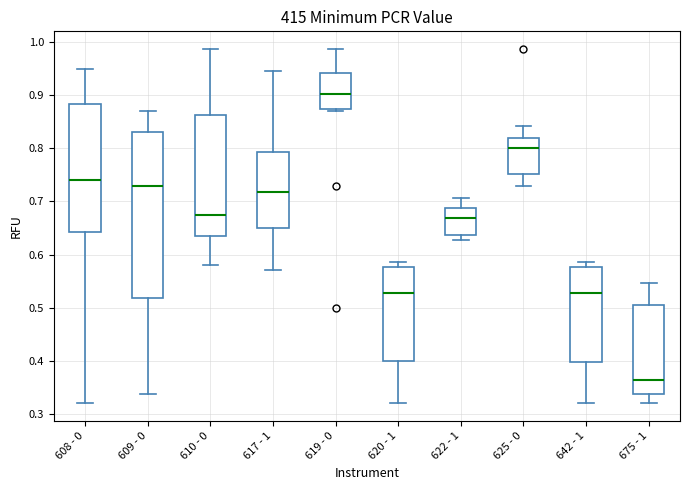

Reading left to right, read every box against the y-axis: the position of its median line, the range the box covers, and the ends of its whiskers. The values are not printed on the chart, so give them approximately, as read against the axis.

608 - 0: median 0.74, box 0.64 to 0.88, whiskers 0.32 to 0.95
609 - 0: median 0.73, box 0.52 to 0.83, whiskers 0.34 to 0.87
610 - 0: median 0.67, box 0.63 to 0.86, whiskers 0.58 to 0.99
617 - 1: median 0.72, box 0.65 to 0.79, whiskers 0.57 to 0.95
619 - 0: median 0.90, box 0.87 to 0.94, whiskers 0.87 (just below the box's lower edge) to 0.99
620 - 1: median 0.53, box 0.40 to 0.58, whiskers 0.32 to 0.59
622 - 1: median 0.67, box 0.64 to 0.69, whiskers 0.63 to 0.71
625 - 0: median 0.80, box 0.75 to 0.82, whiskers 0.73 to 0.84
642 - 1: median 0.53, box 0.40 to 0.58, whiskers 0.32 to 0.59
675 - 1: median 0.36, box 0.34 to 0.51, whiskers 0.32 to 0.55